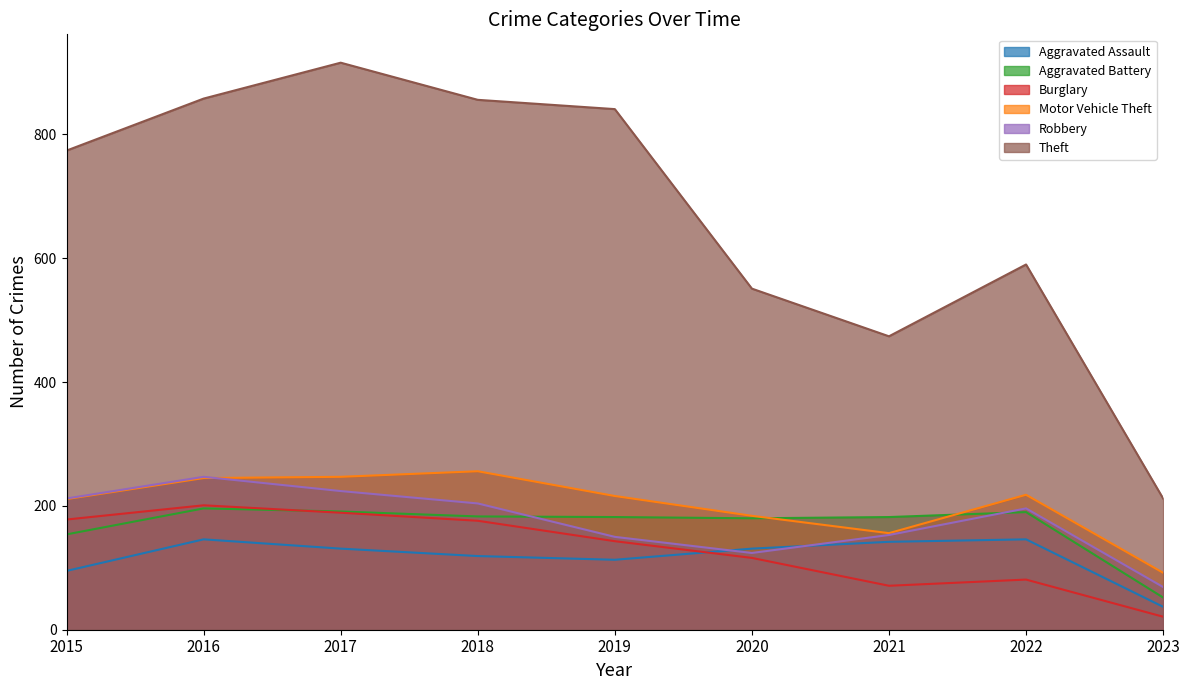

Which series changed the most between 2015 and 2021?

Theft